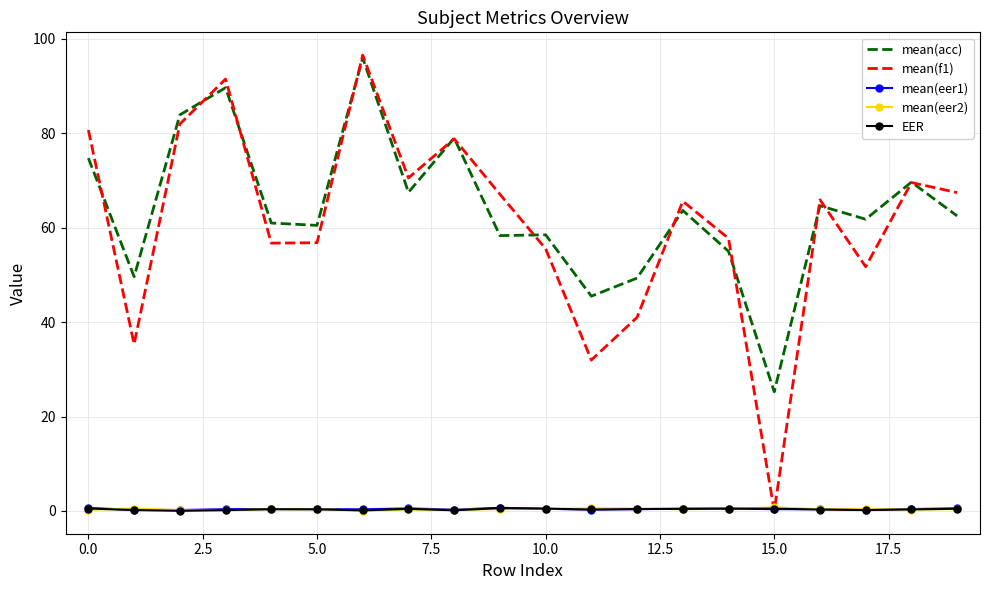

What is the difference between the maximum and minimum values in the mean(f1) series?

96.6